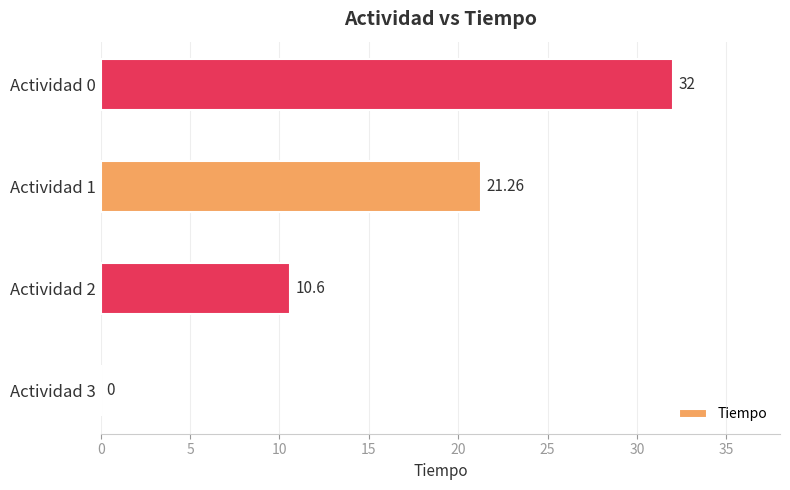

Which category has the highest value across all series?

Actividad 0